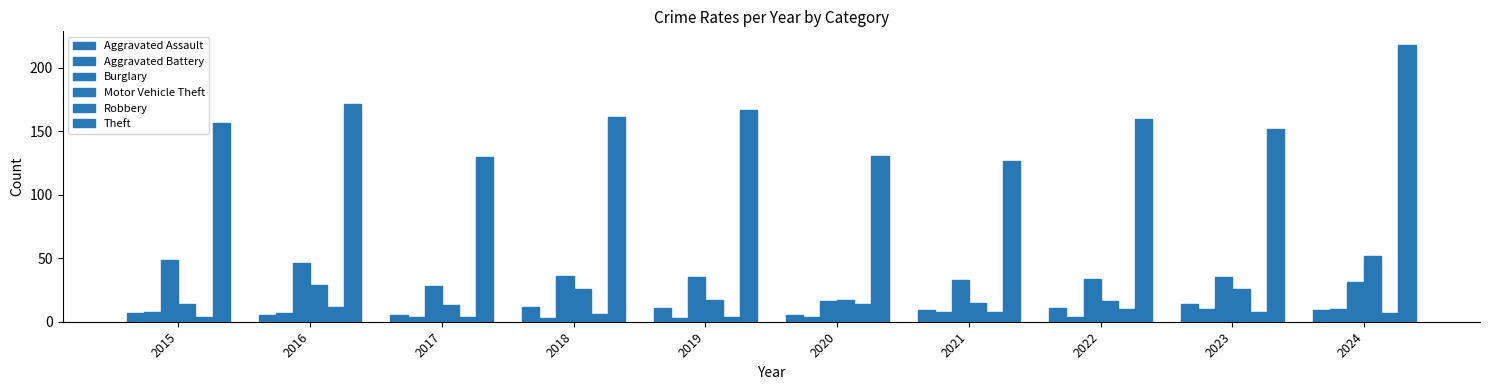

How many values in the Aggravated Battery series are below 7?

5